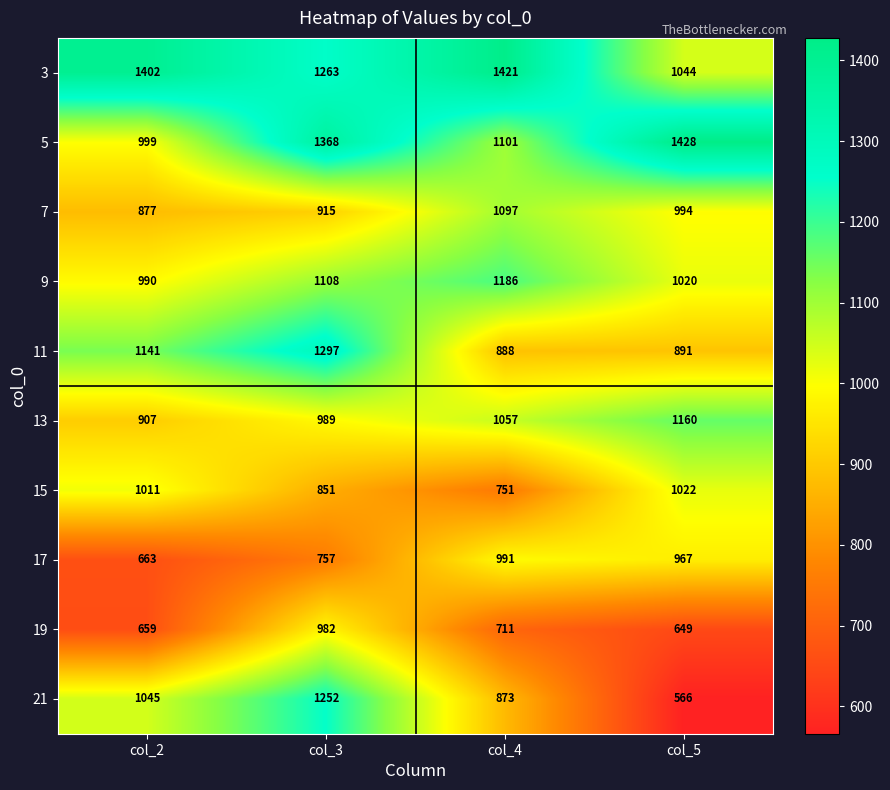

What is the difference between the highest and lowest values at col_4?

710